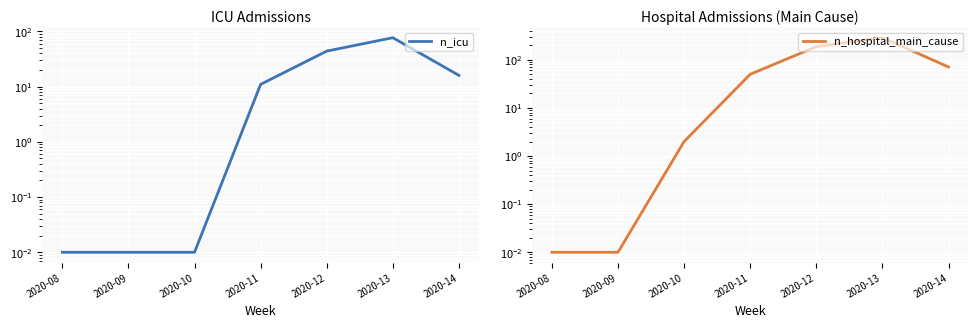

At 2020-13, list the series in order from smallest to largest.

n_icu, n_hospital_main_cause